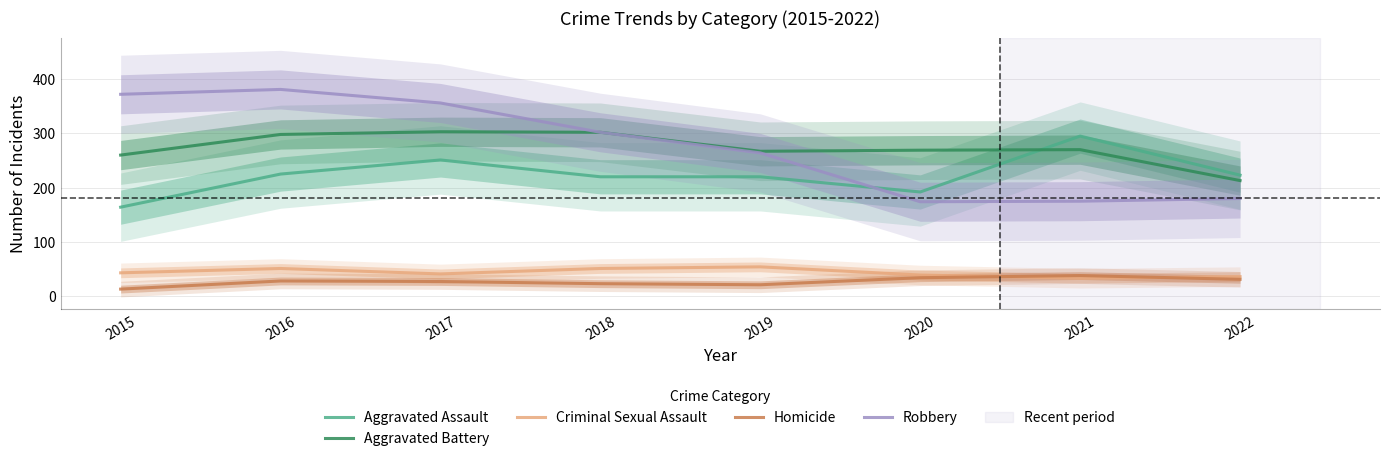

What is the total value across all series at 2021?

811